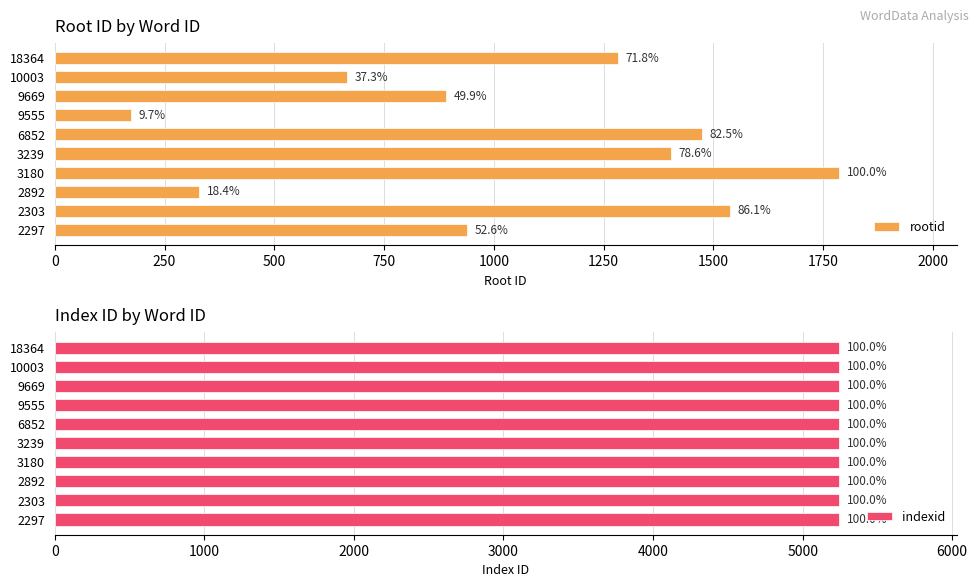

What are all the series names shown in the legend?

rootid, indexid